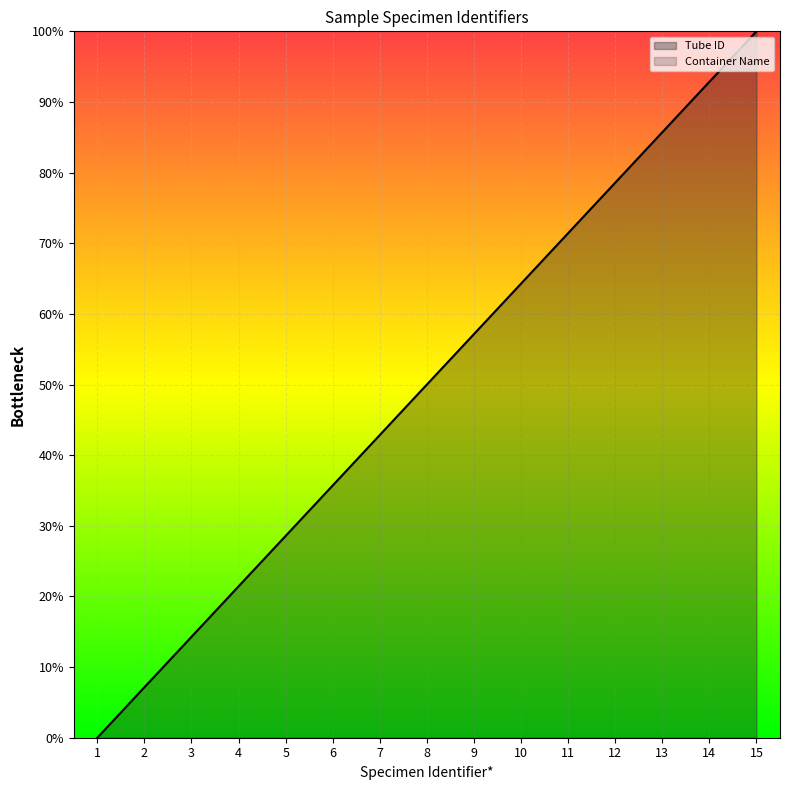

Rank the categories by value from lowest to highest.

1, 2, 3, 4, 5, 6, 7, 8, 9, 10, 11, 12, 13, 14, 15